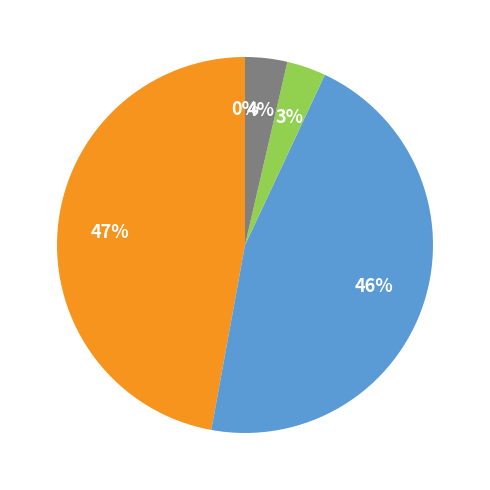

Does any single category account for the majority?

No